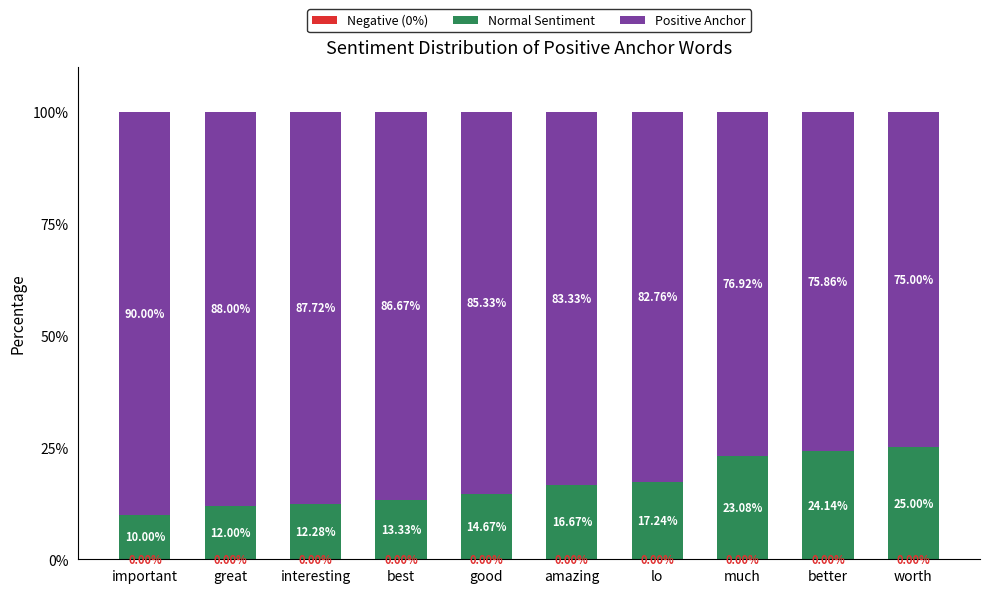

What is the value of the Normal Sentiment bar at the 7th from the left?

17.2